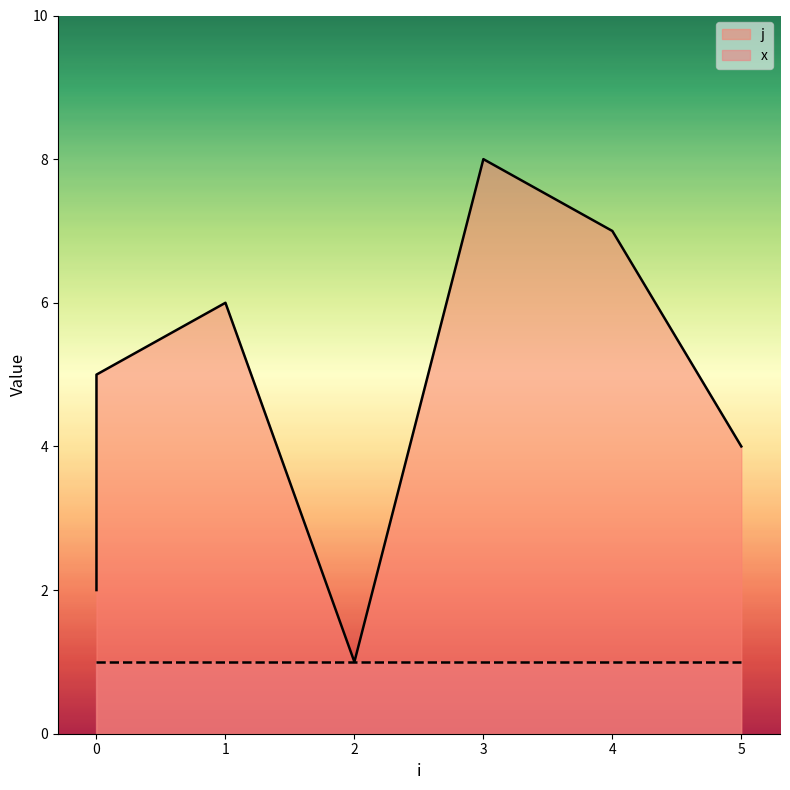

True or false: the data shows 7 at 4.

True